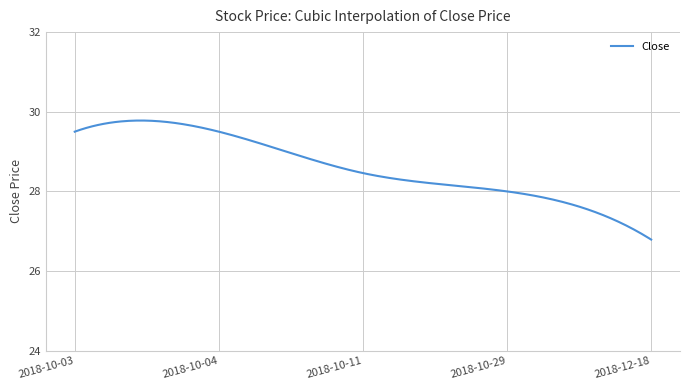

What is the greatest value displayed?

29.8